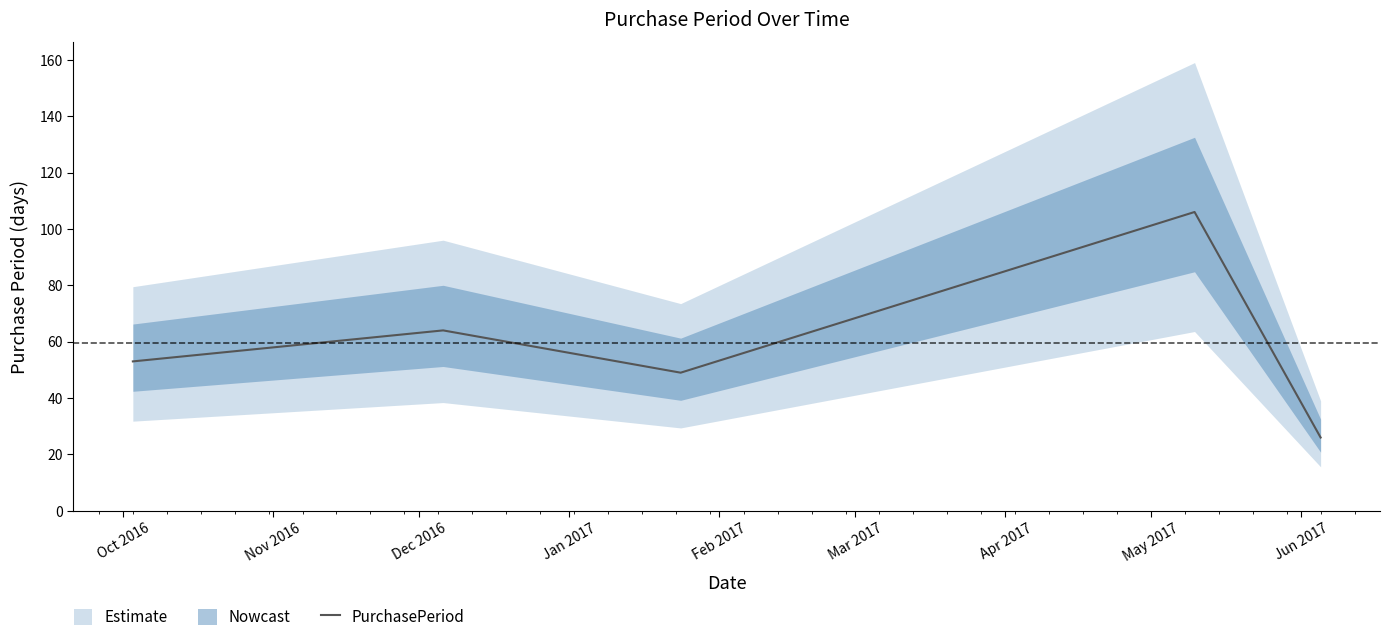

What is the maximum value for PurchasePeriod?

106